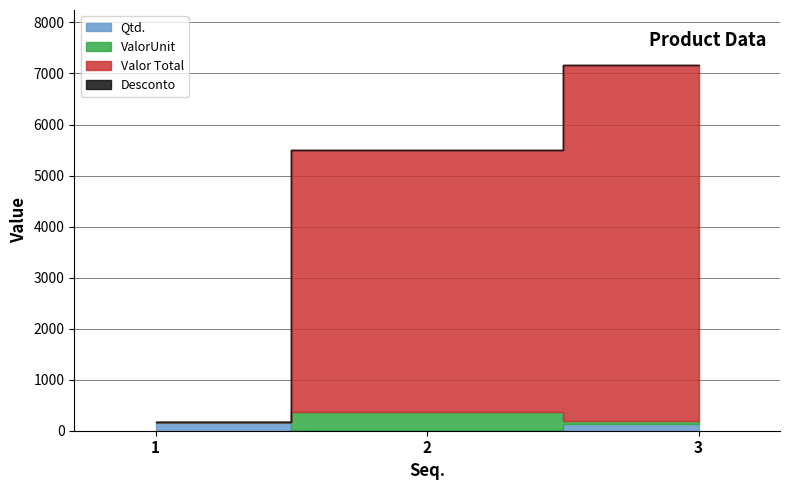

What is the difference between the second highest and minimum values in the Qtd. series?

110.0